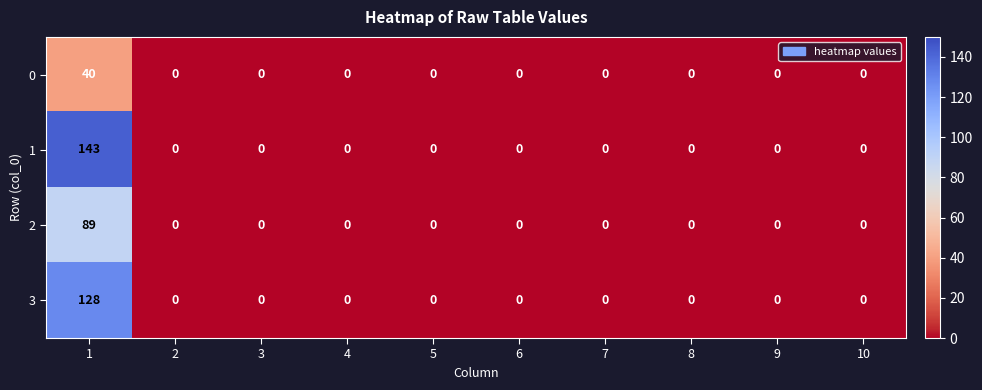

Is it true that 2 equals 0 at 5?

True